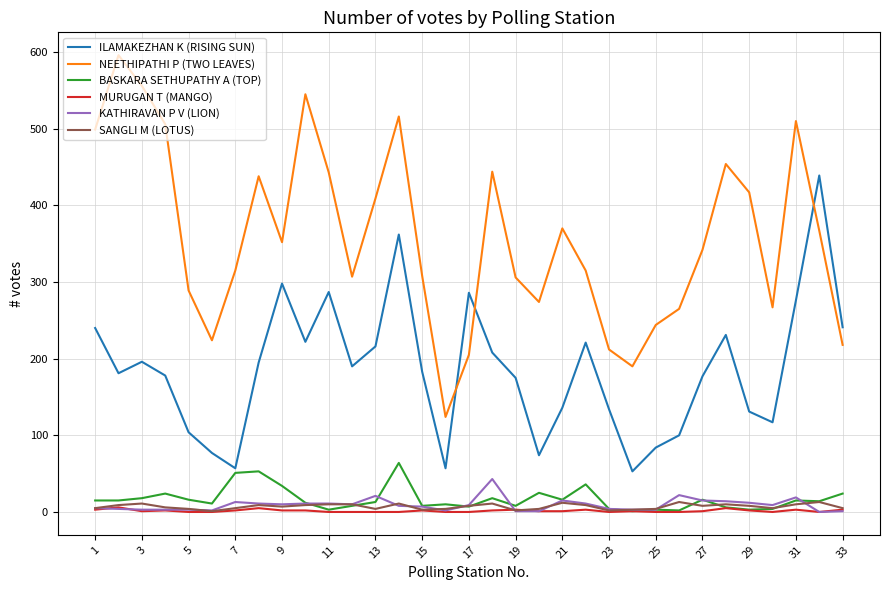

Which series has the largest total across all categories?

NEETHIPATHI P (TWO LEAVES)